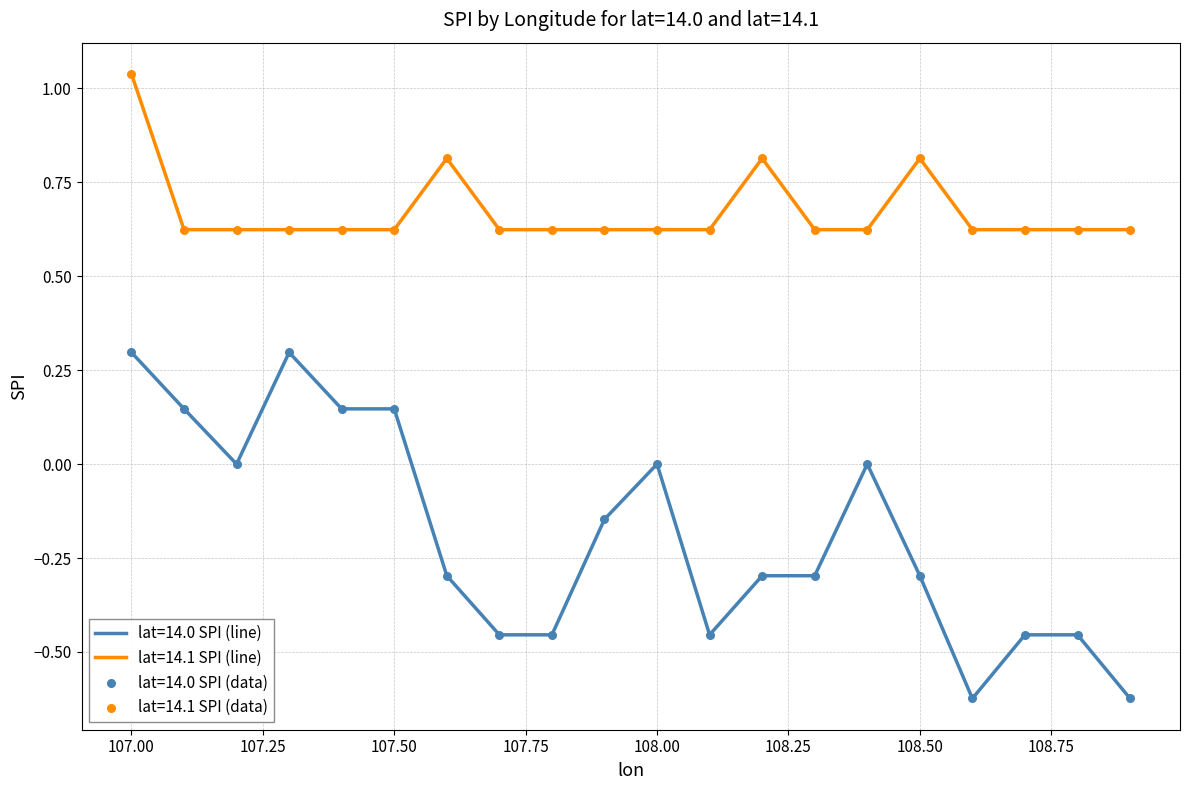

Which series has the largest total across all categories?

lat=14.1 SPI (line)